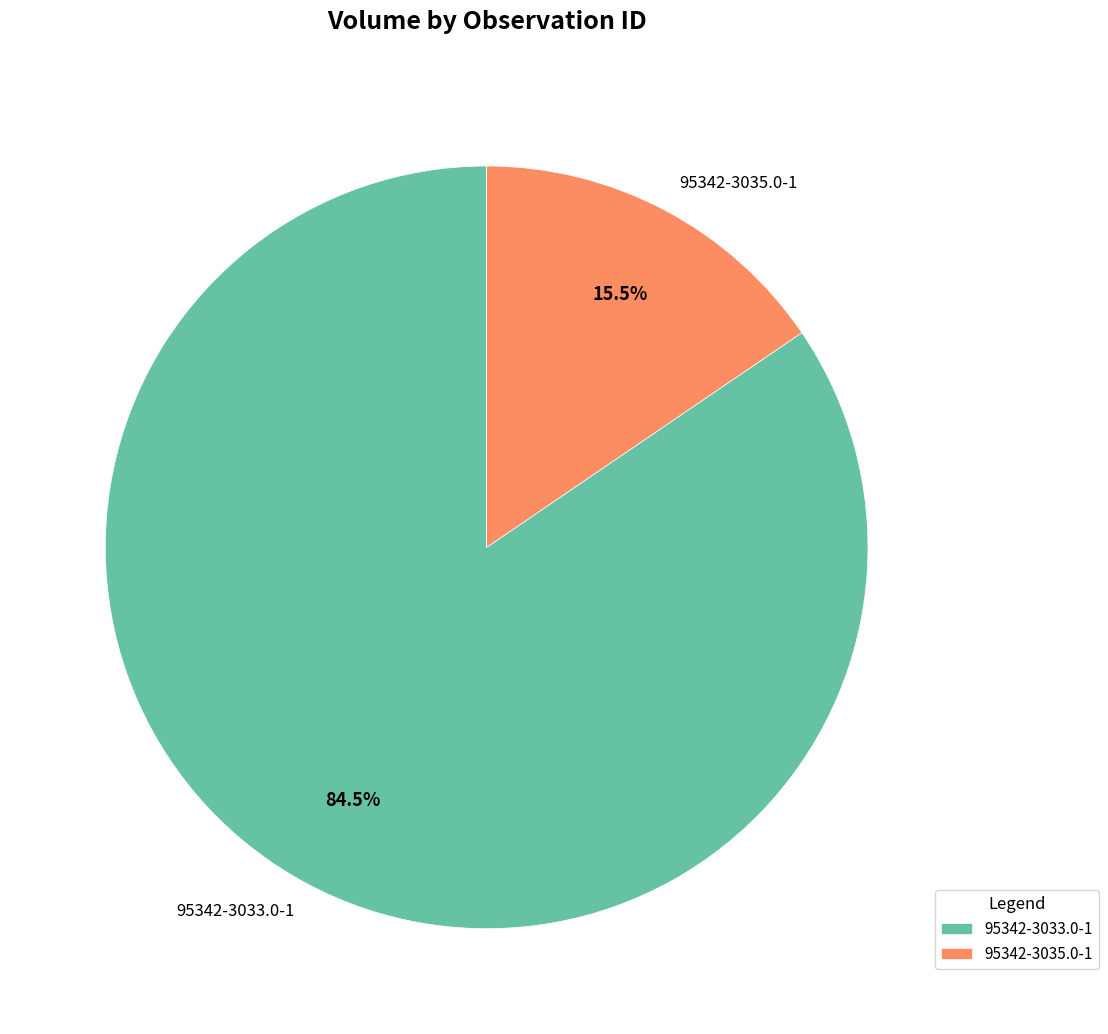

Which slice is the smallest?

95342-3035.0-1